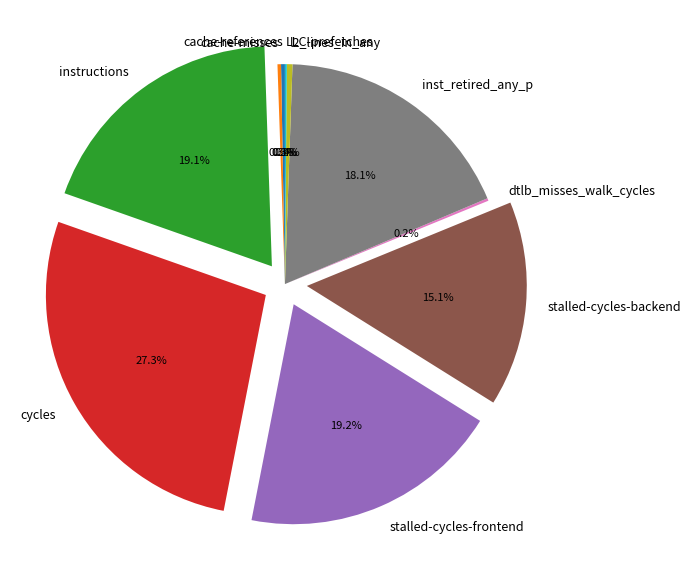

What portion of the pie excludes cache-references?

99.7%